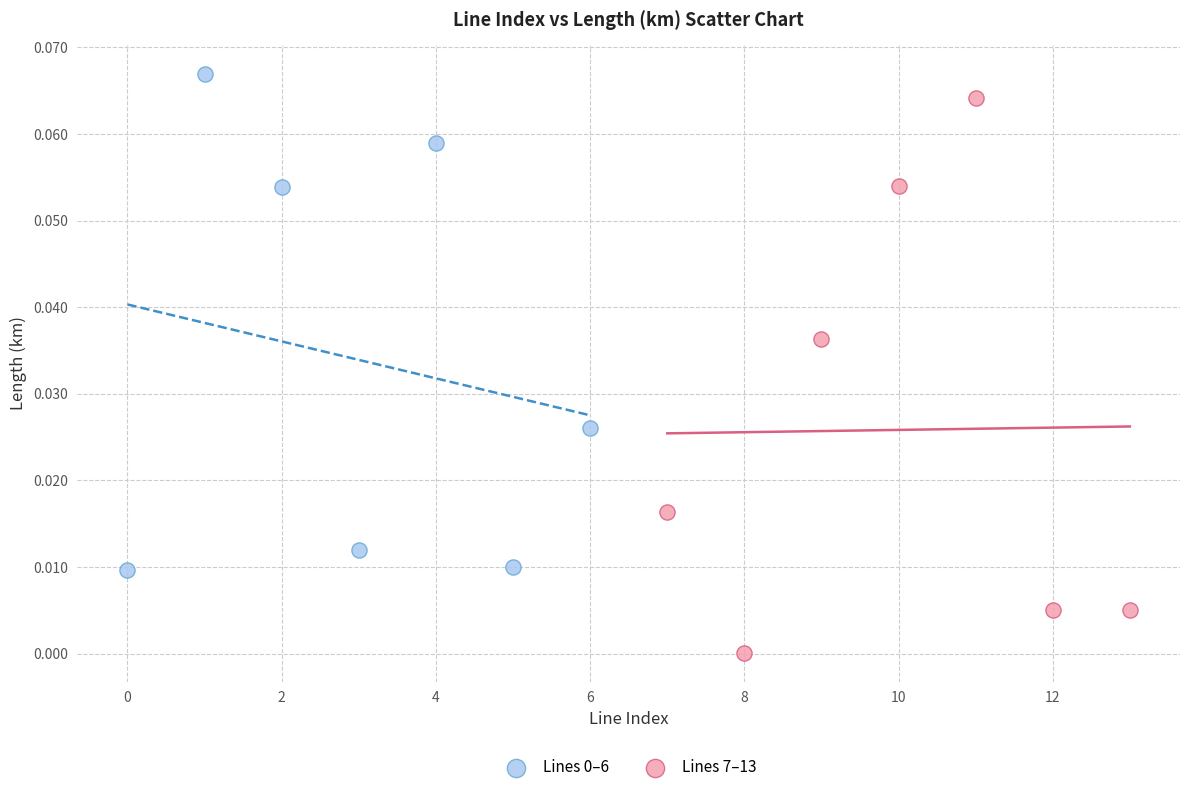

Which series reaches the minimum Y coordinate?

Lines 7–13